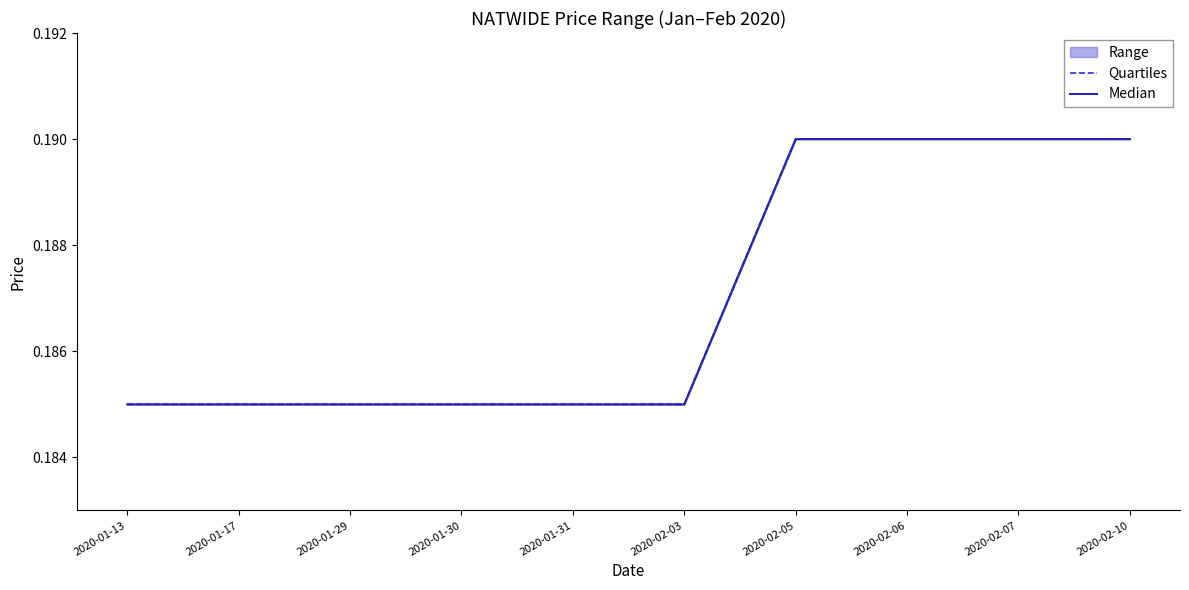

Which series has the widest spread of values?

Quartiles